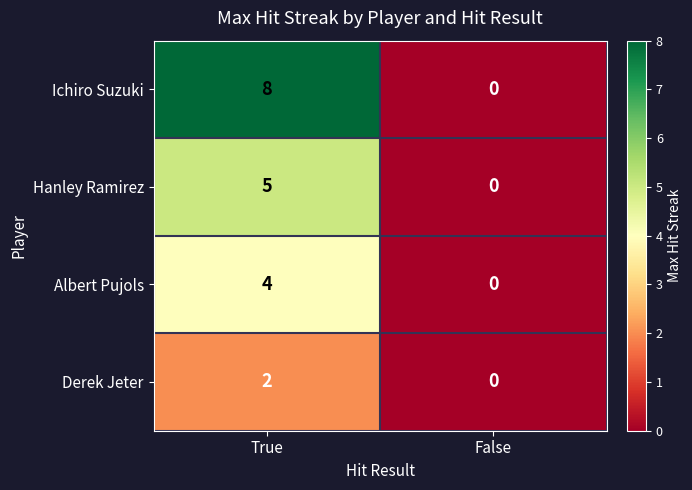

Reading right to left, extract all data points from this chart.

Ichiro Suzuki: 0	8
Hanley Ramirez: 0	5
Albert Pujols: 0	4
Derek Jeter: 0	2